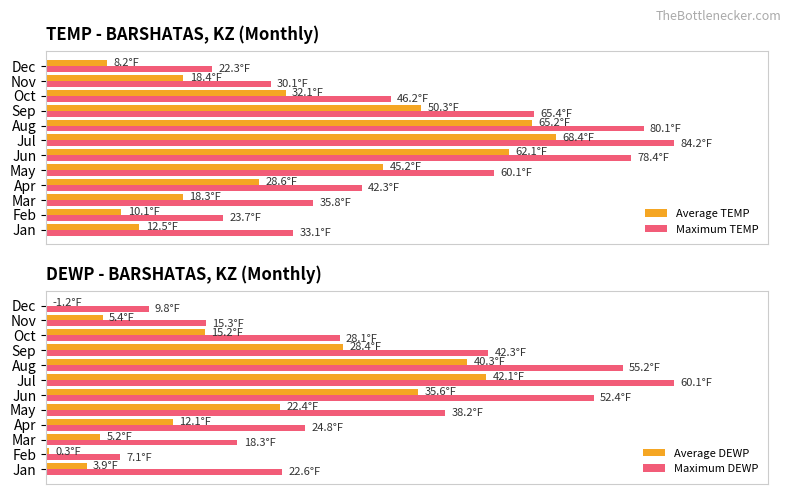

Between Jul and Dec, which series saw the biggest shift?

Maximum DEWP